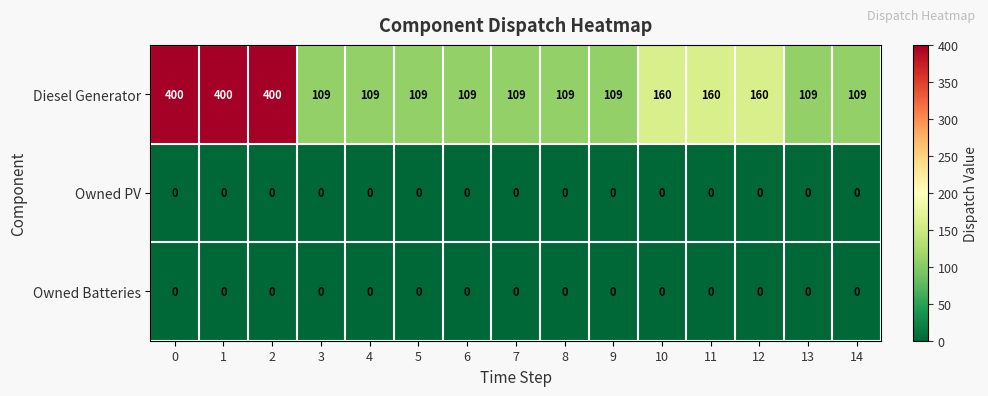

Which series has the largest total across all categories?

Diesel Generator